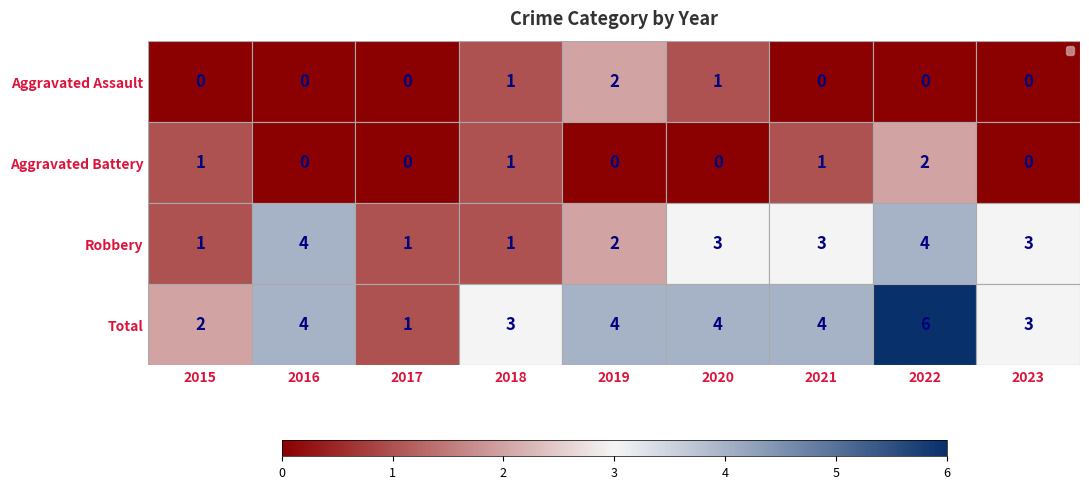

What is the maximum value shown in the chart?

6